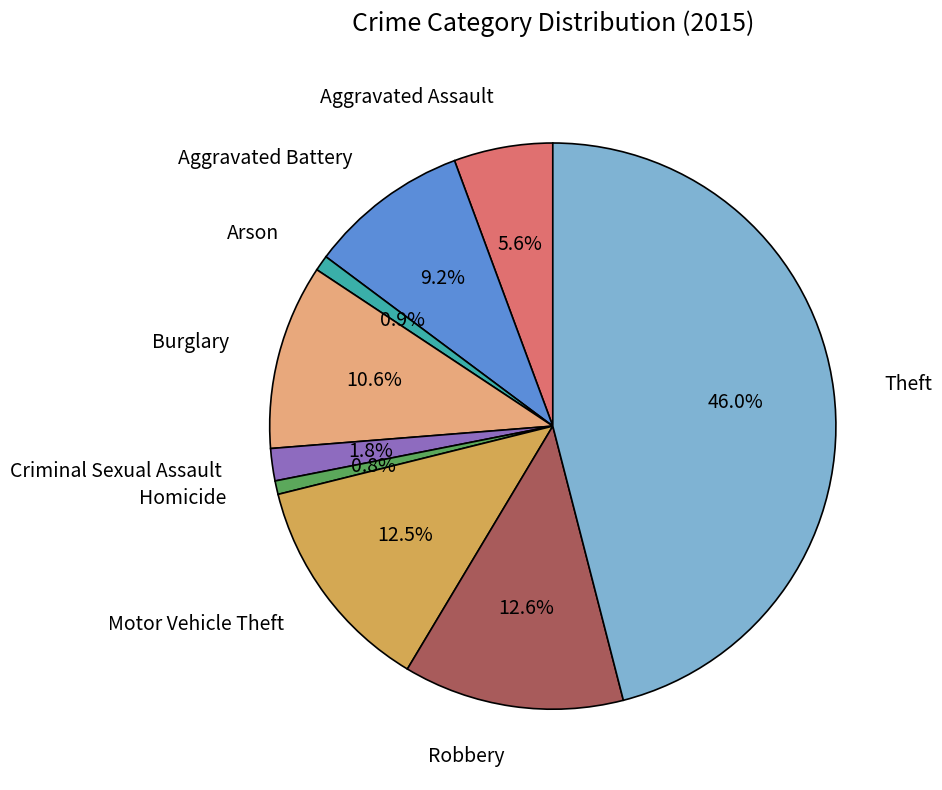

Does any single category account for the majority?

No